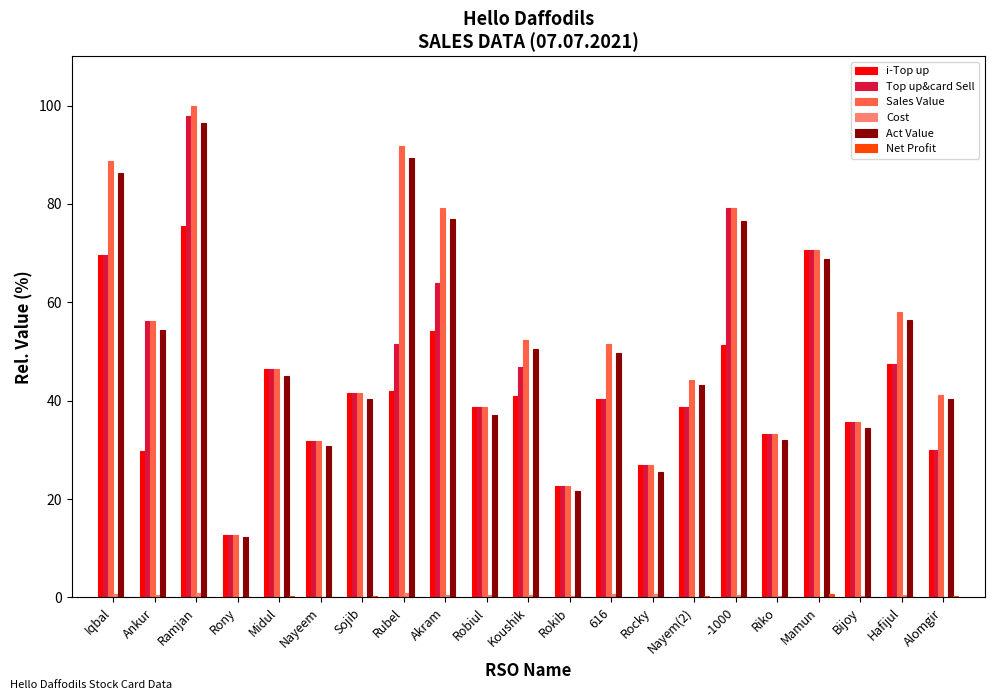

How many groups of bars are there?

21